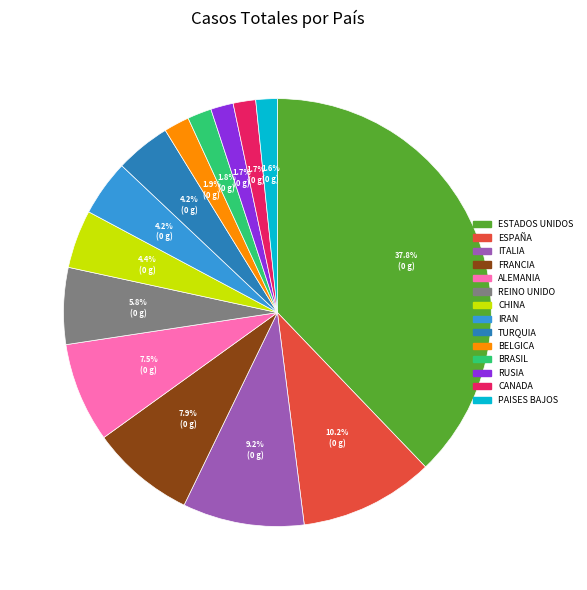

Is there a majority slice in this chart?

No